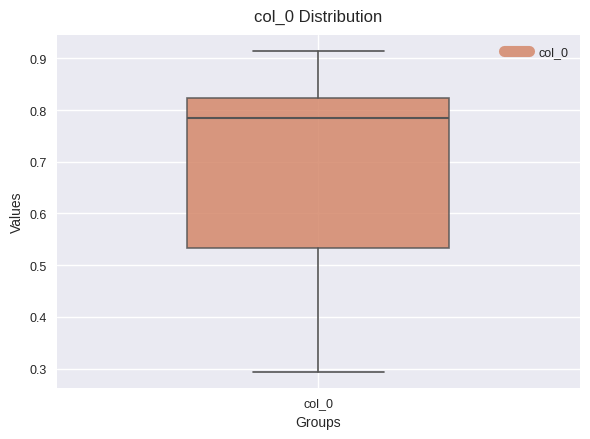

Where does the median line of the box for col_0 sit on the y-axis? The values are not printed on the chart, so give them approximately, as read against the axis.

0.78